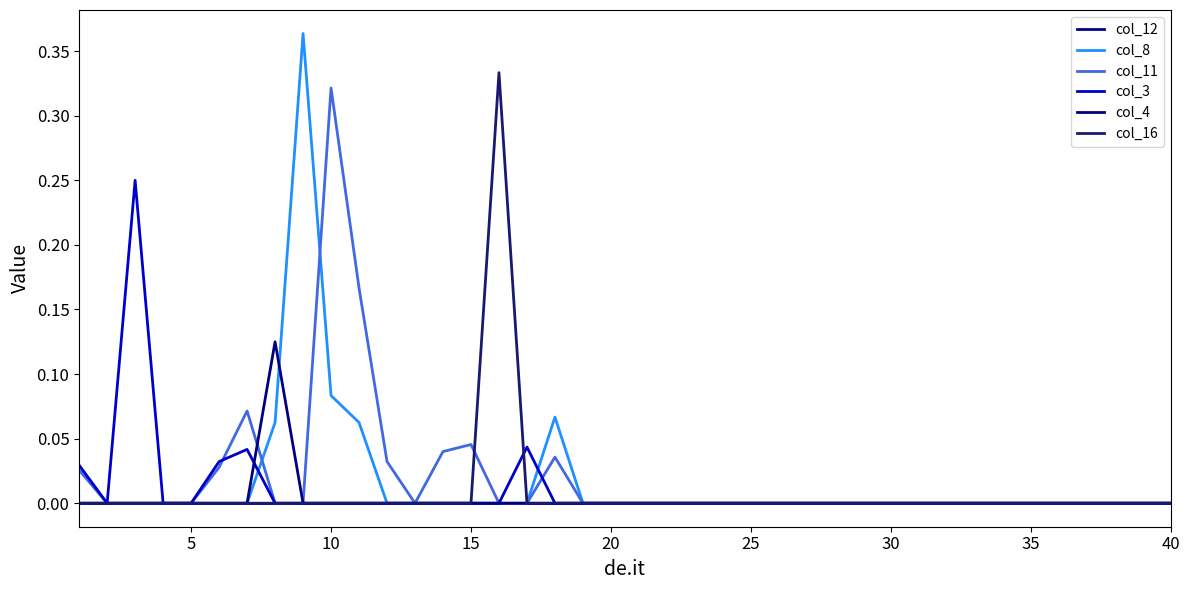

True or false: col_3 and col_8 cross at least once.

True